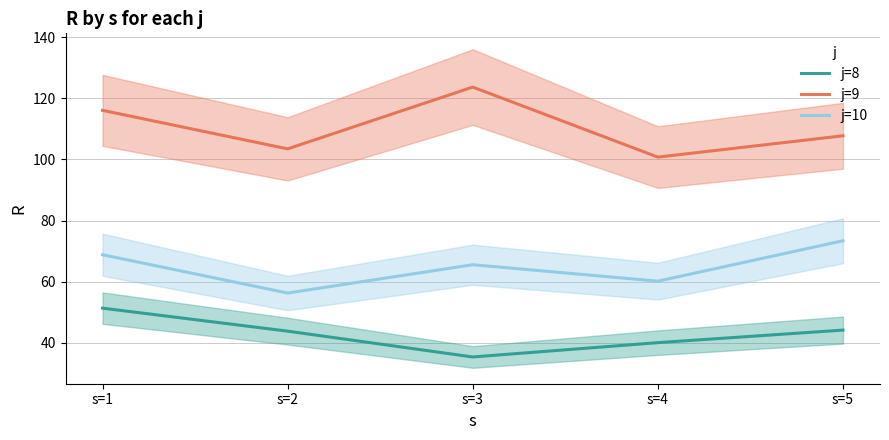

What is the sum of the j=10 values at s=4 and s=1?

129.0